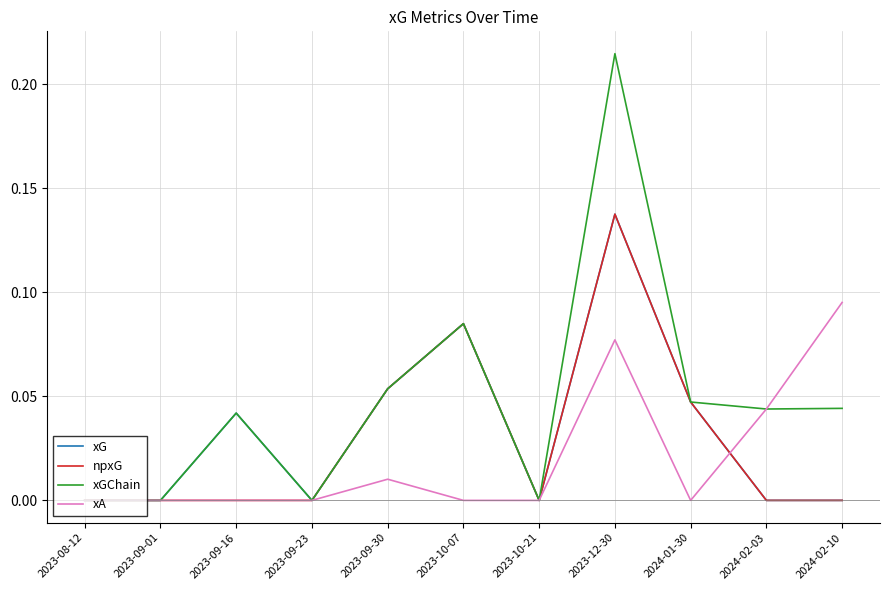

Which category has the highest value in the xGChain series?

2023-12-30